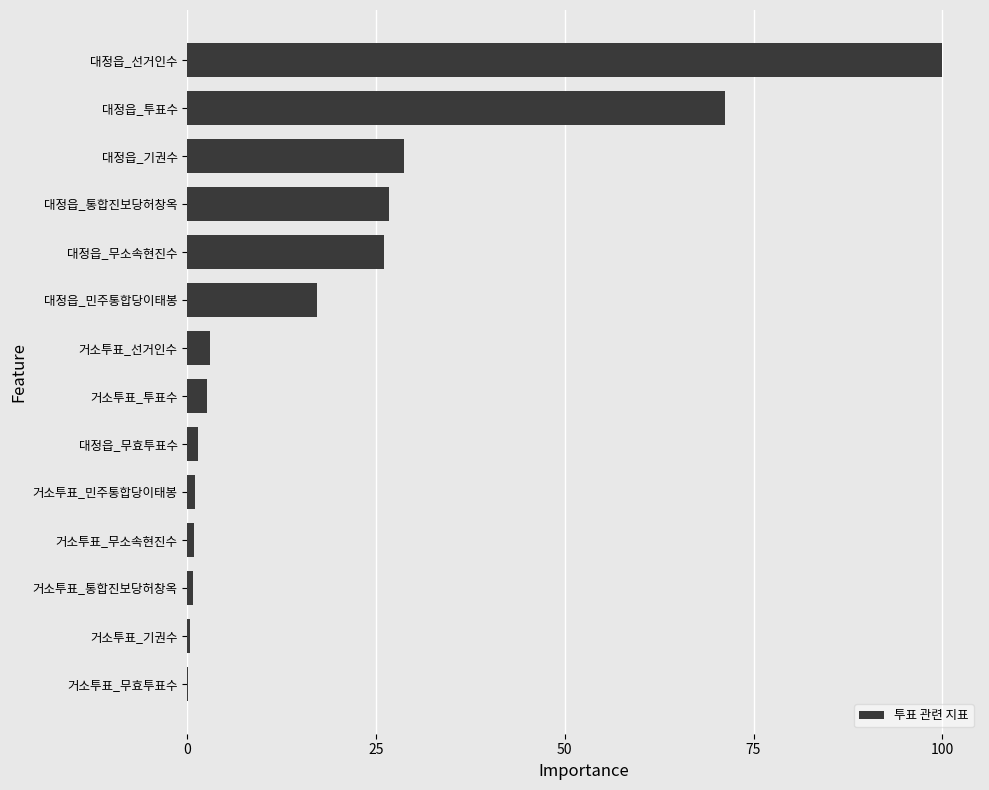

How many data points does each series have?

14